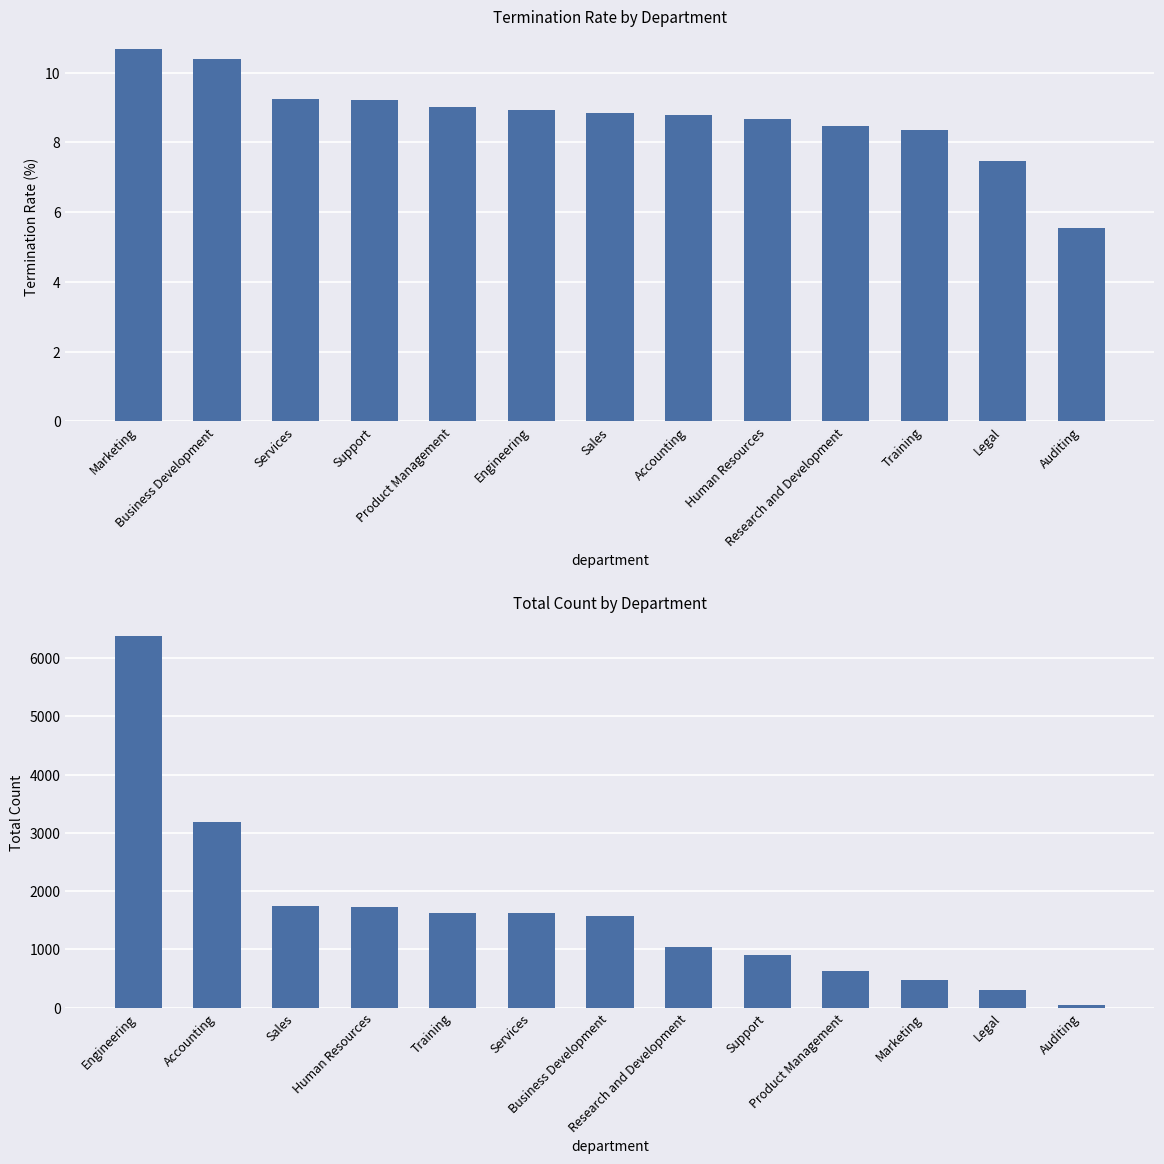

At which label is termination_rate closest to 8?

Training